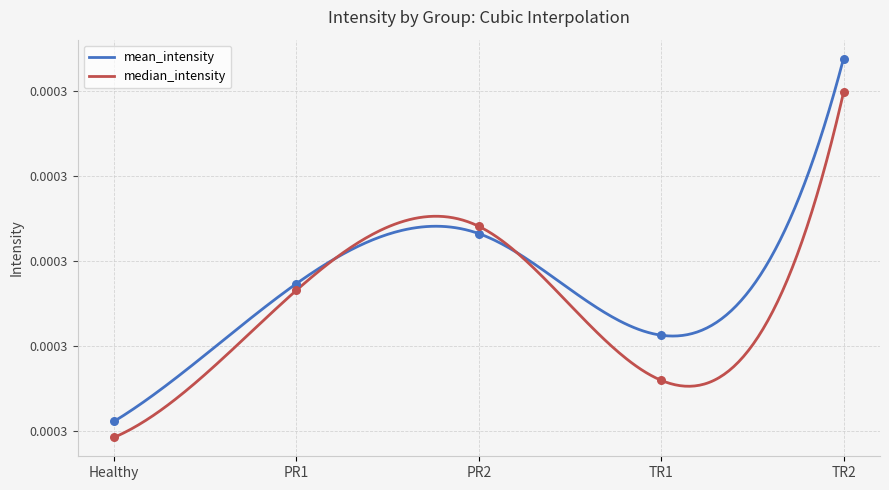

Is the value of median_intensity at TR2 greater than the value of mean_intensity at TR1?

Yes